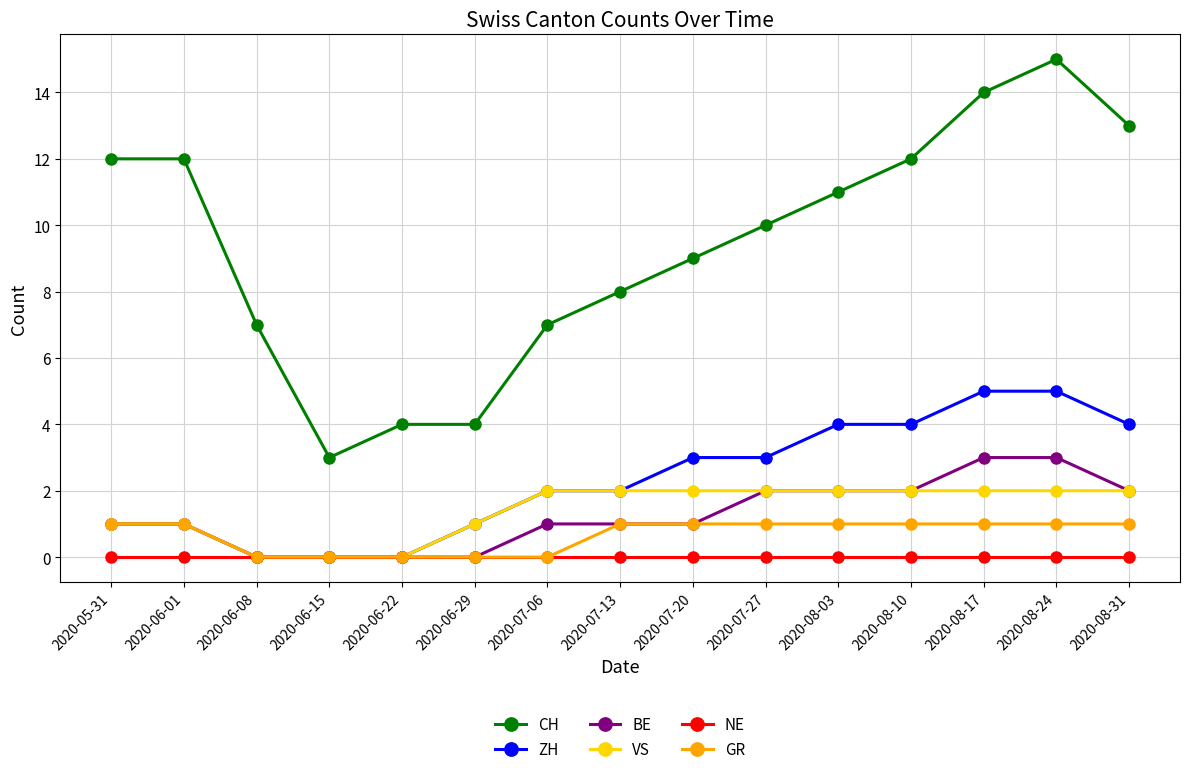

What is the value of the GR point at the 9th from the left?

1